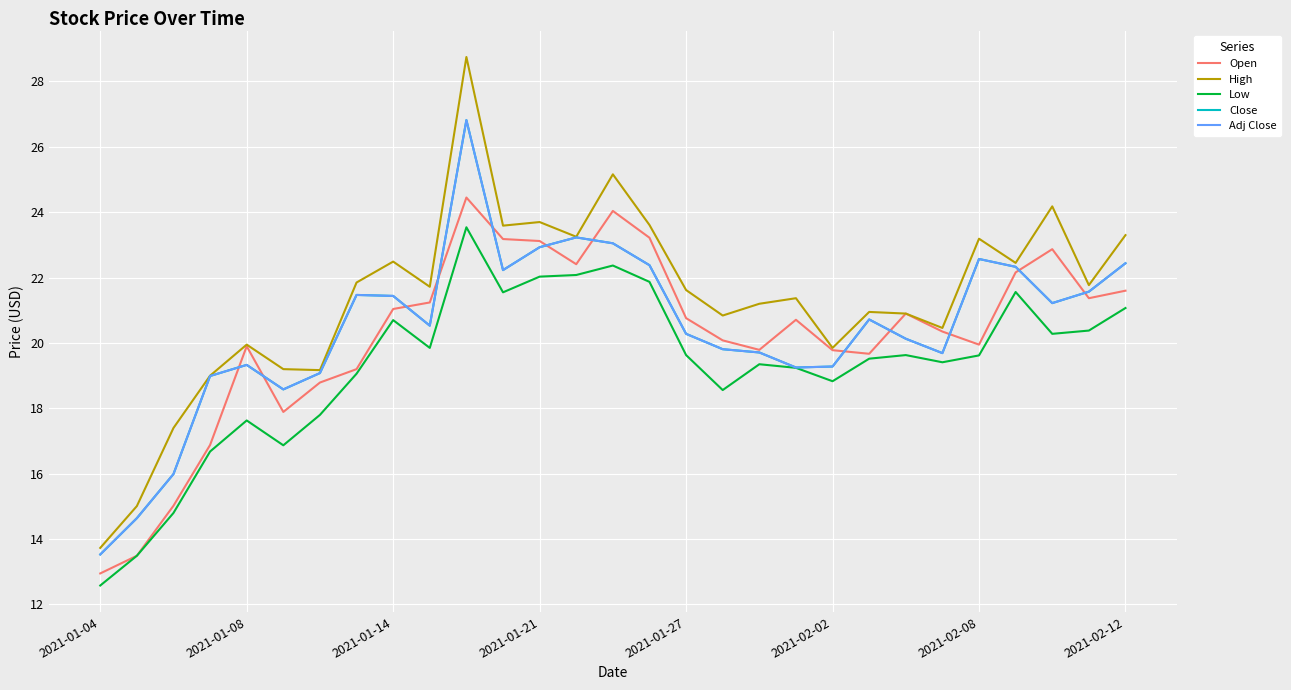

Which series has the largest range (max minus min)?

High